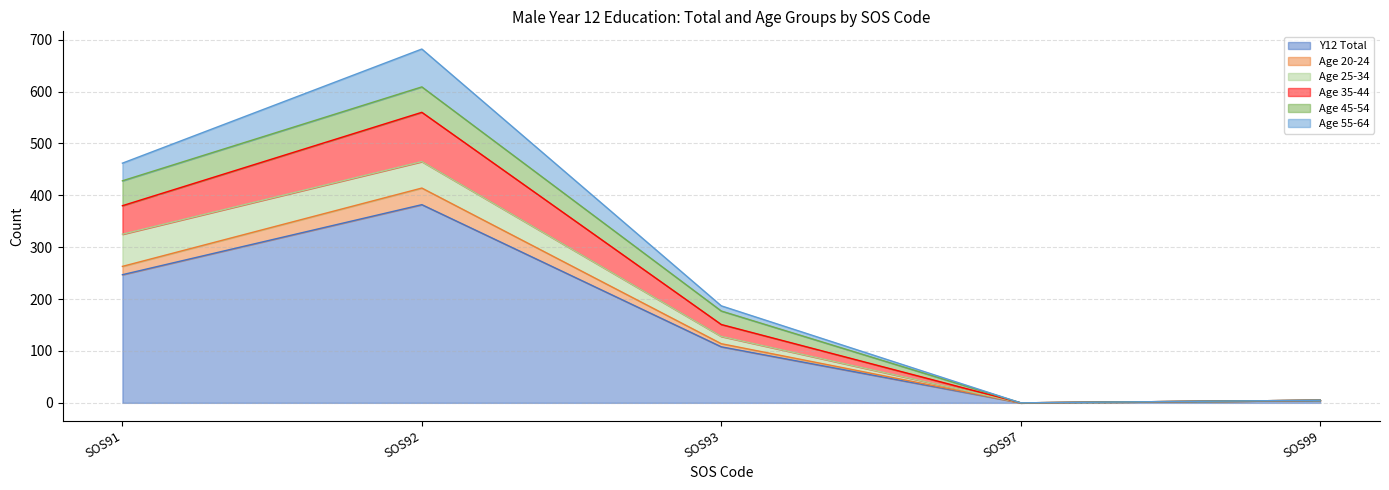

At which category does Age 20-24 reach its first local valley?

SOS97